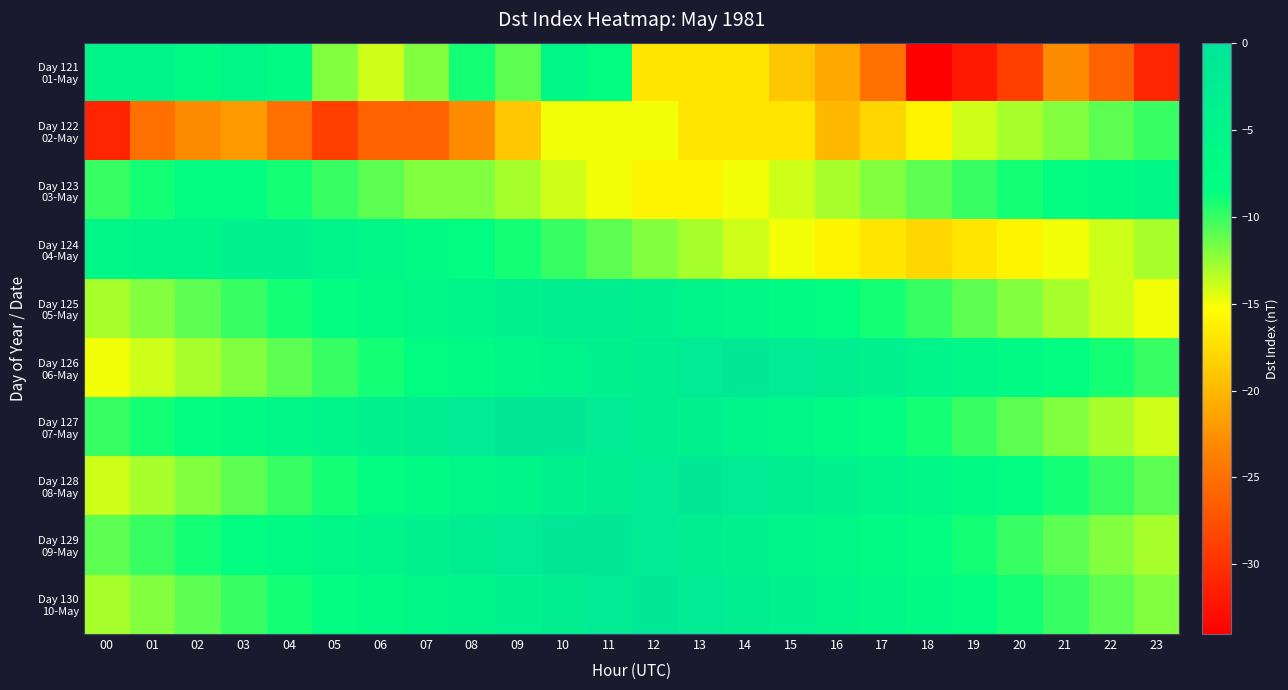

Which series has the widest spread of values?

Day 121 01-May